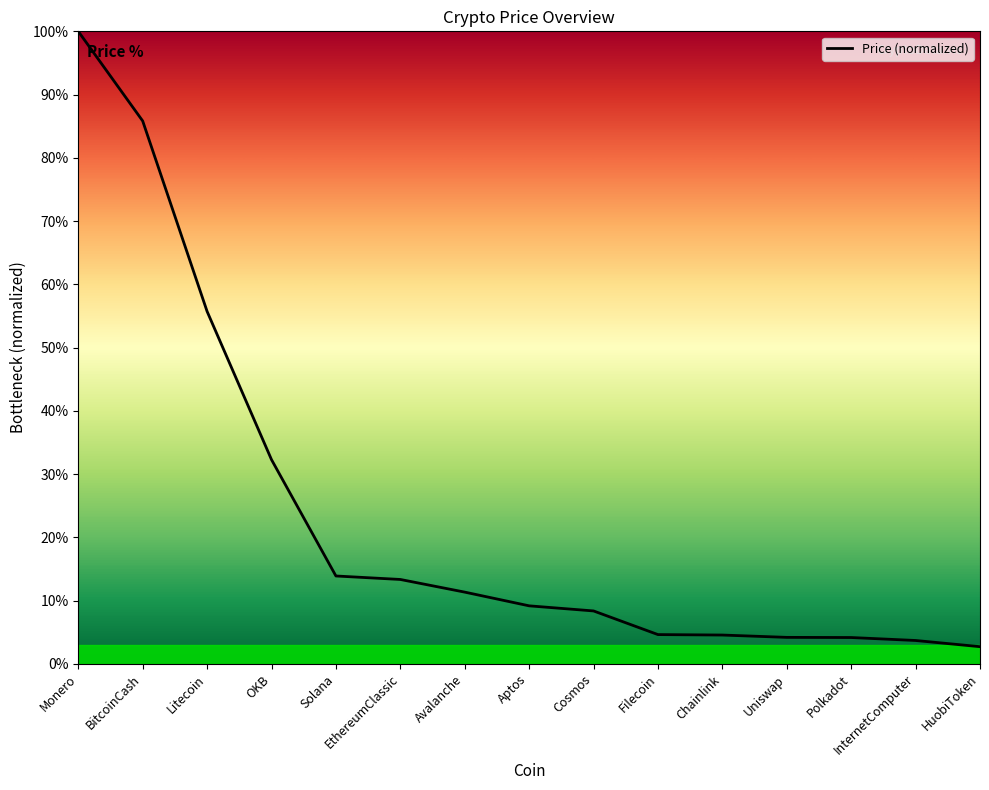

Which label corresponds to the largest value in the chart?

Monero